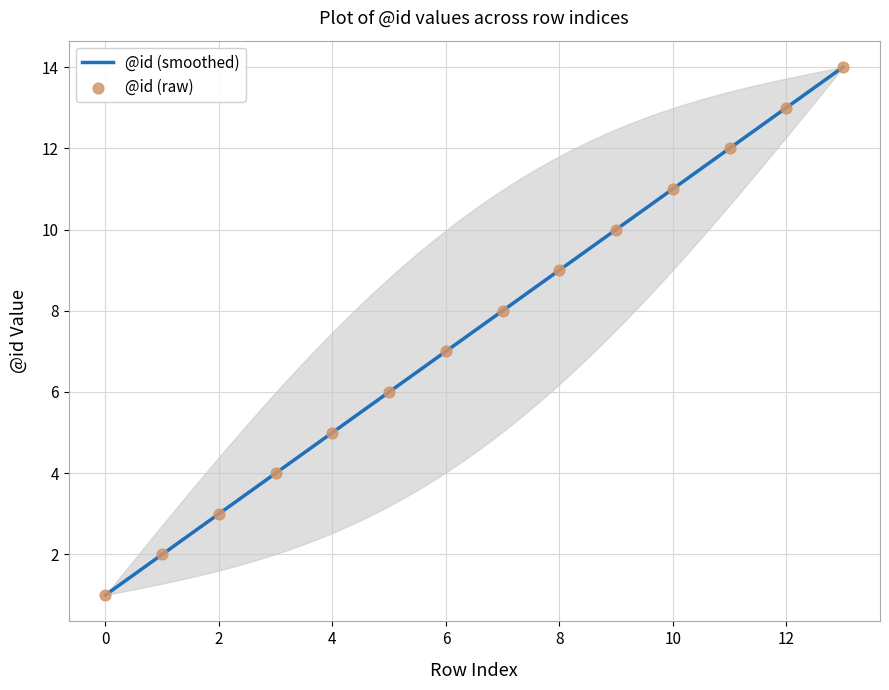

What is the greatest value displayed?

14.0